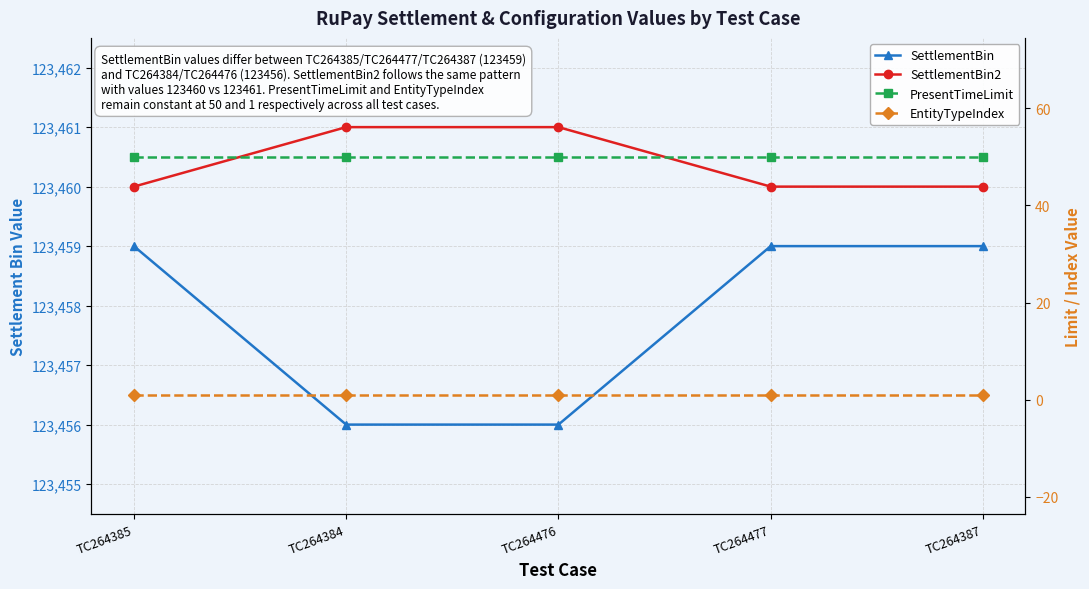

What is the sum of the SettlementBin values at TC264387 and TC264477?

246918